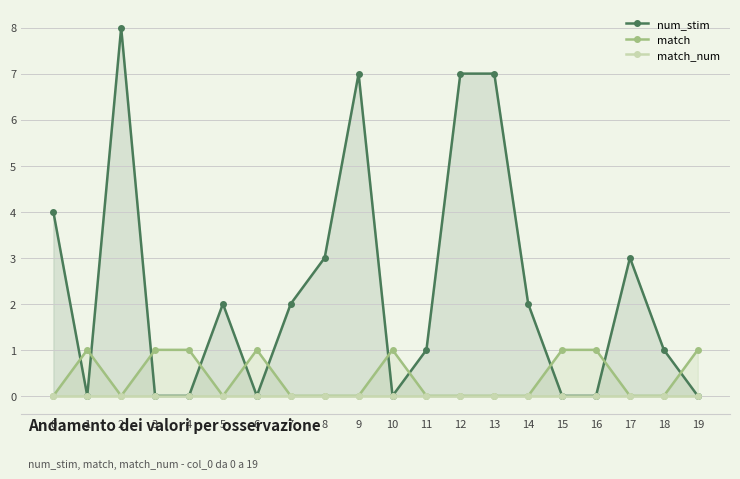

The value of num_stim at 14 is 1. True or false?

False